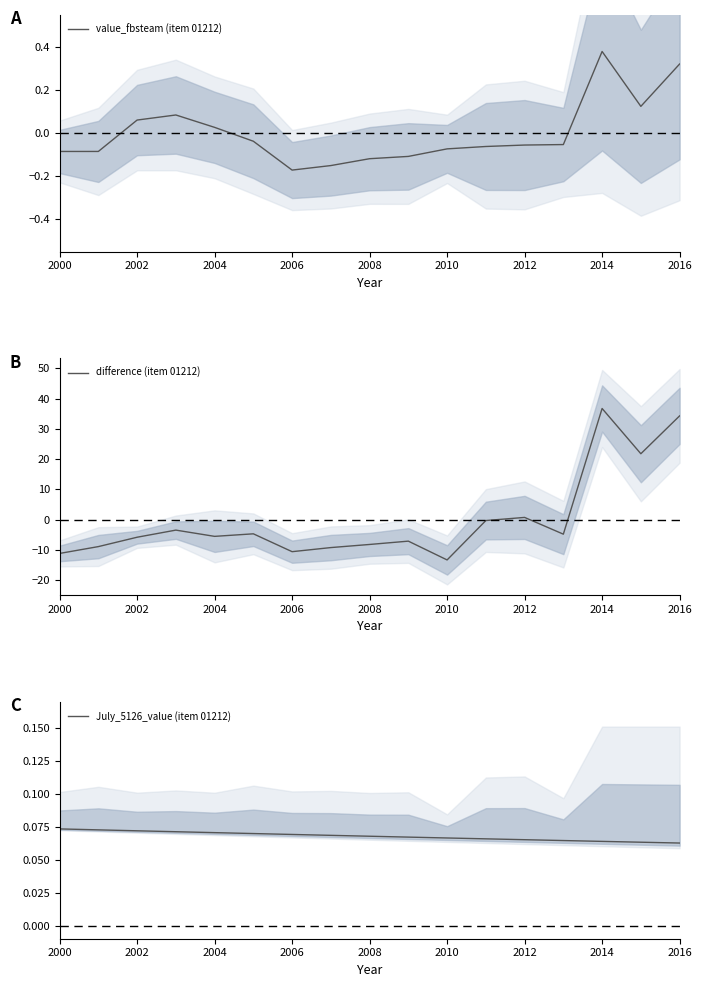

The value of value_fbsteam (item 01212) at 2010 is -0.0. True or false?

False